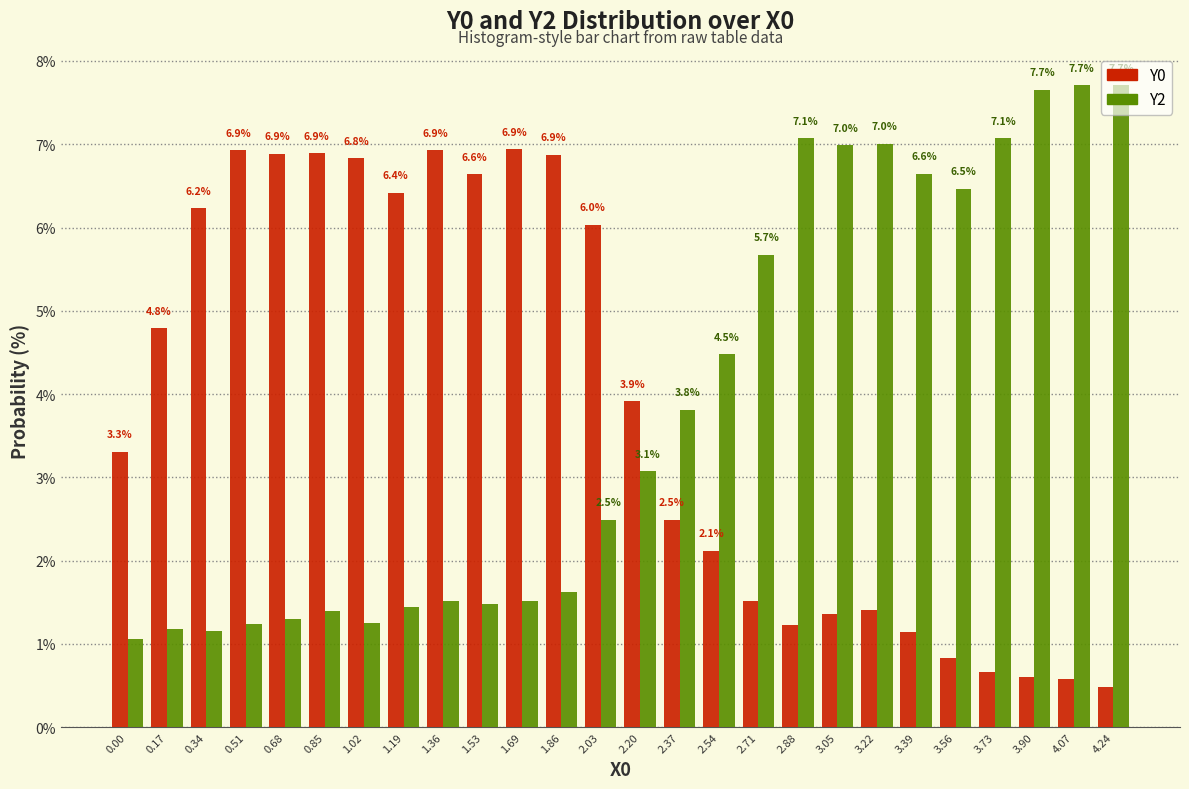

Is it true that Y2 equals 12.0 at 2.88?

False